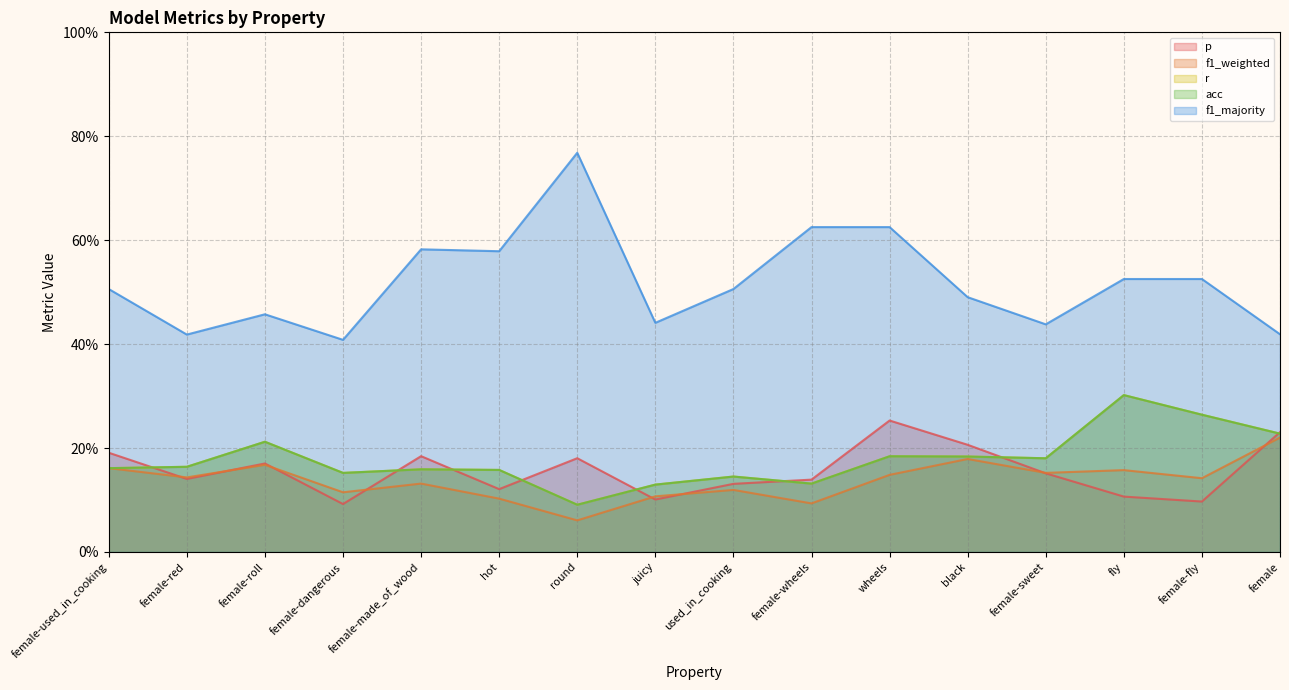

At which category does f1_weighted reach its first local peak?

female-roll